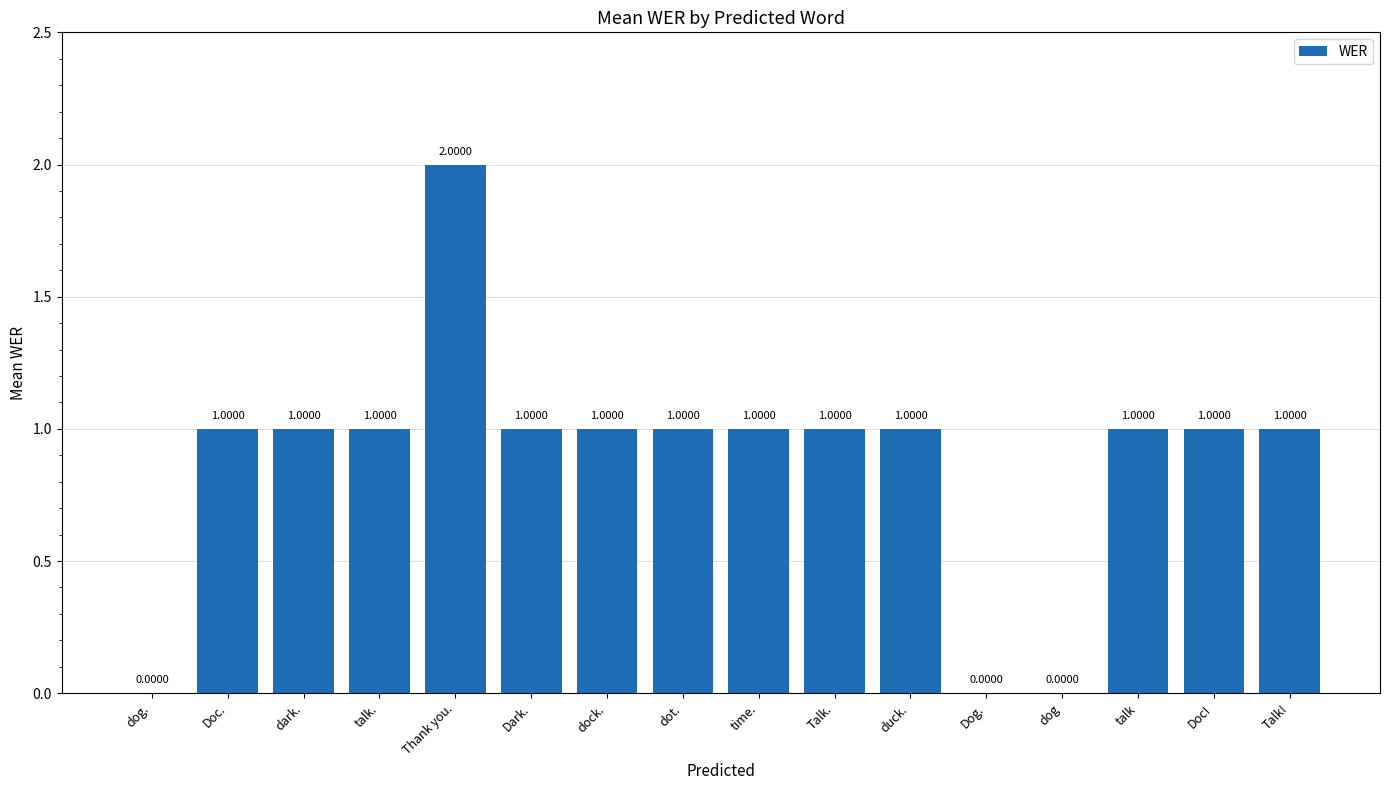

What is the ratio of the value at Doc! to the value at Dark.?

1.0